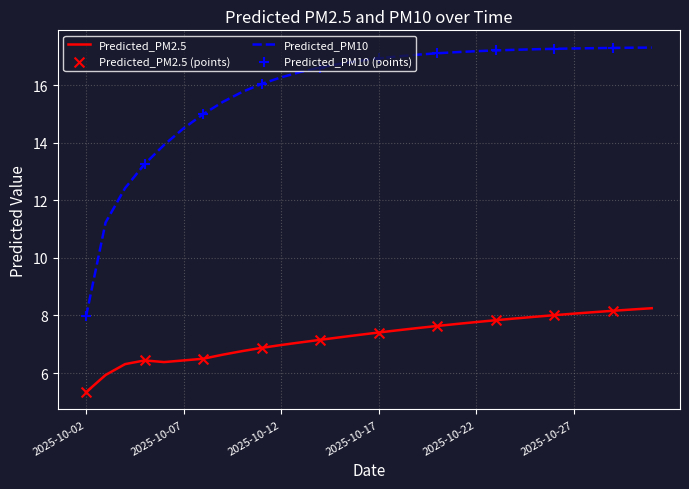

Which series has the largest total across all categories?

Predicted_PM10